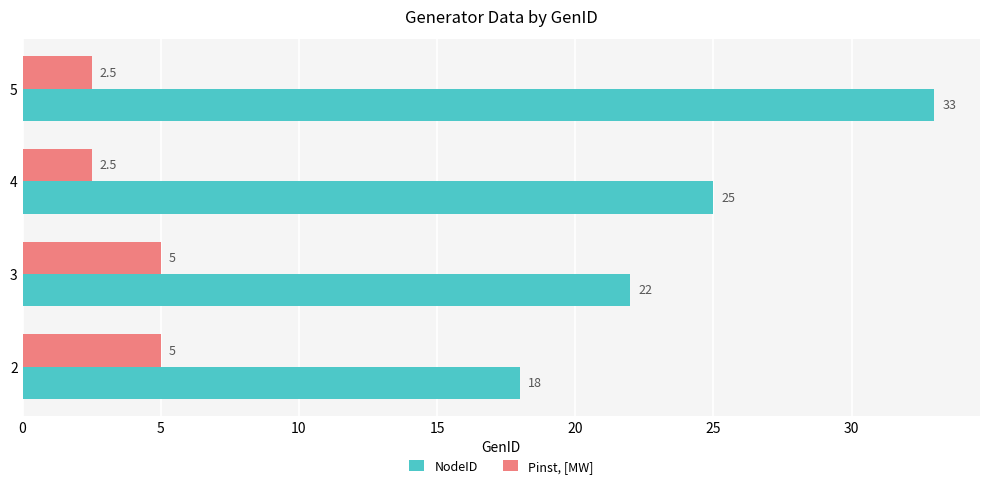

List the labels in order of NodeID value, largest first.

5, 4, 3, 2